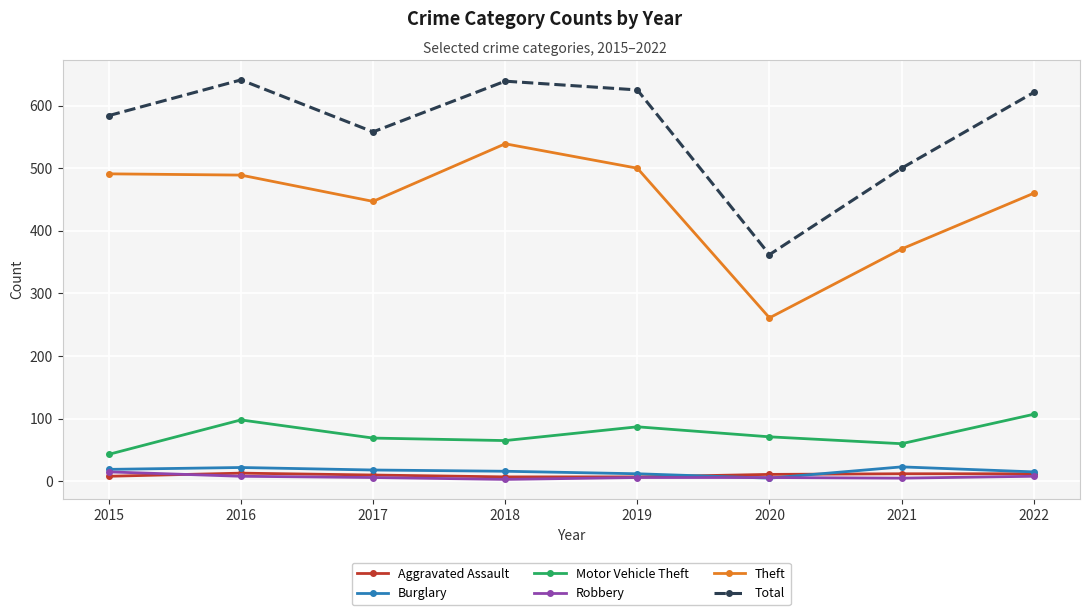

What is the difference between the second highest and minimum values in the Aggravated Assault series?

5